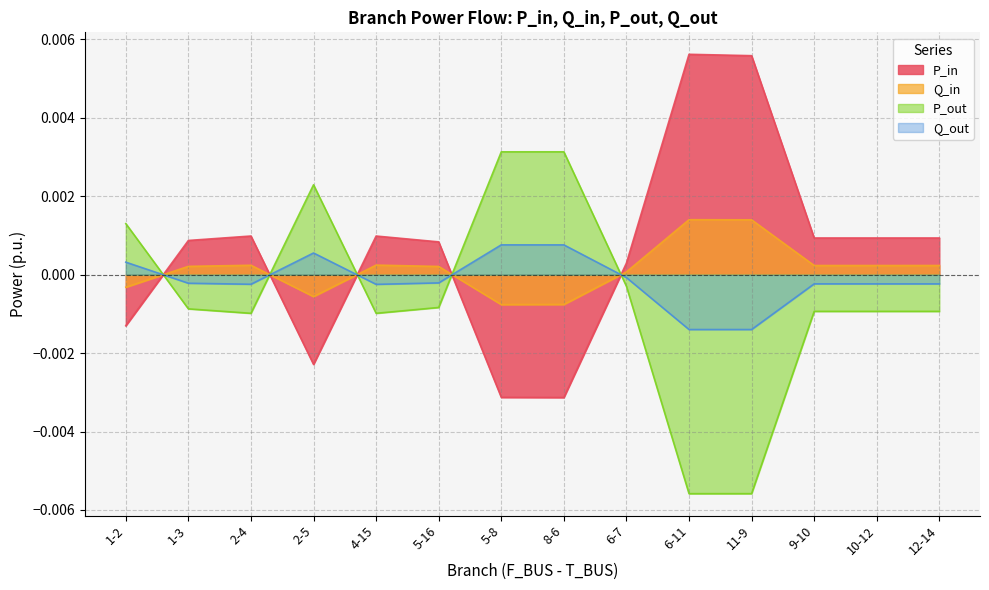

Which series changed the most between 9-10 and 12-14?

Q_out